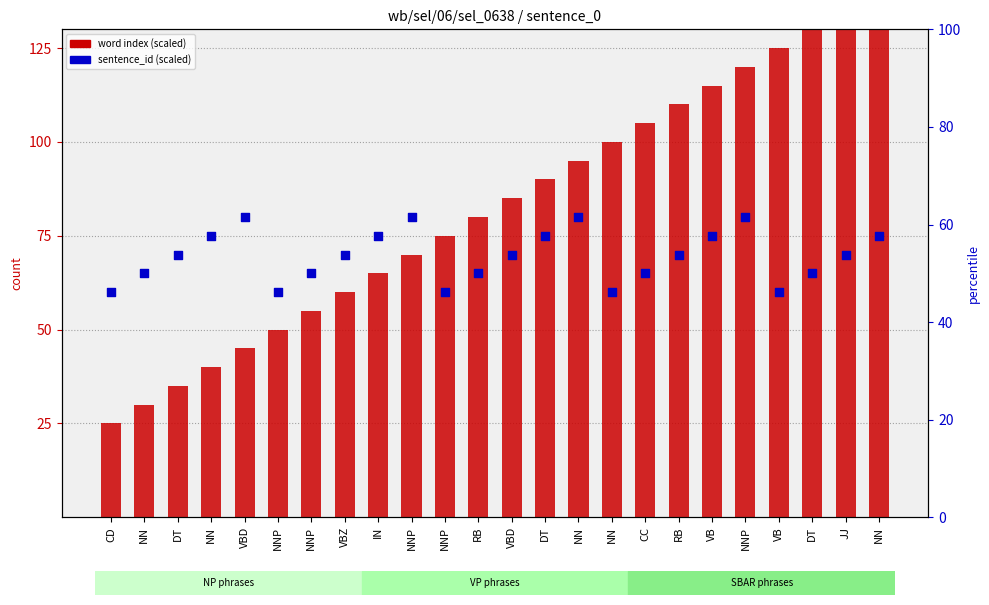

What is the total value across all series at NN?

95